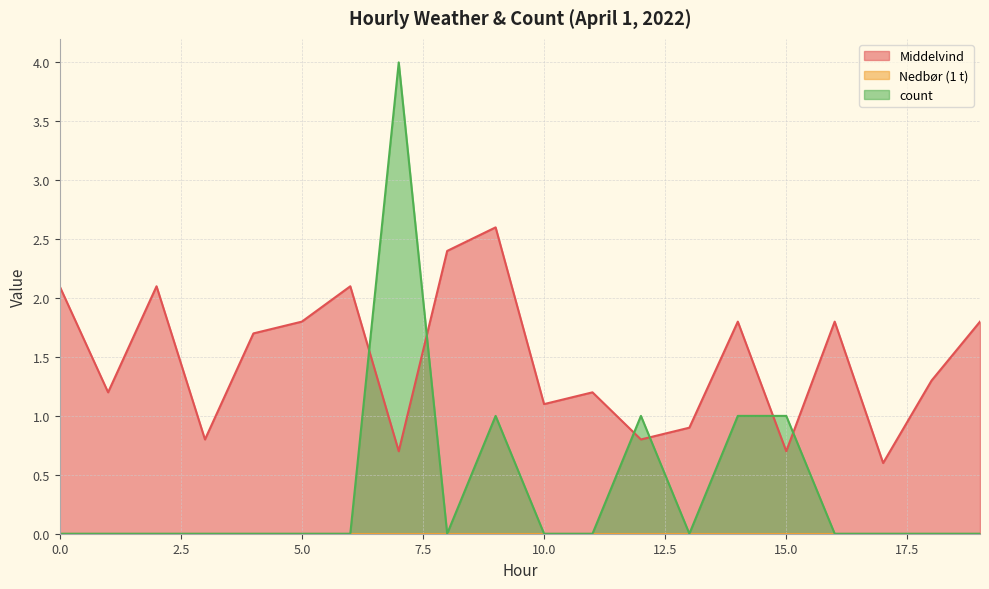

Which series has the widest spread of values?

count